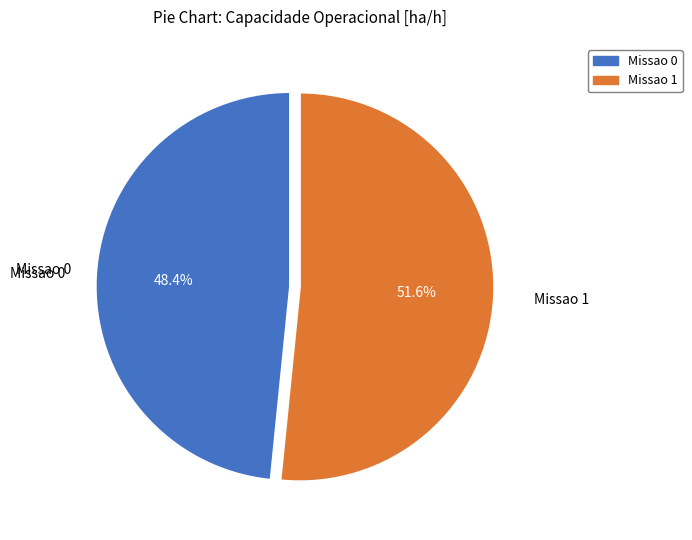

Which has a higher value, Missao 1 or Missao 0?

Missao 1